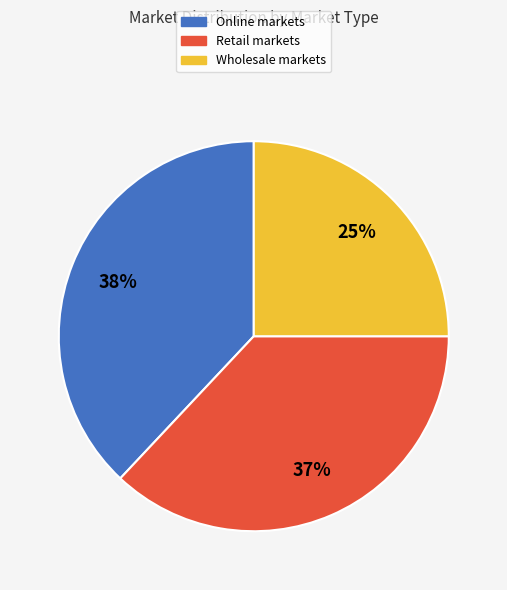

Do Retail and Online together represent more than half of the pie?

Yes